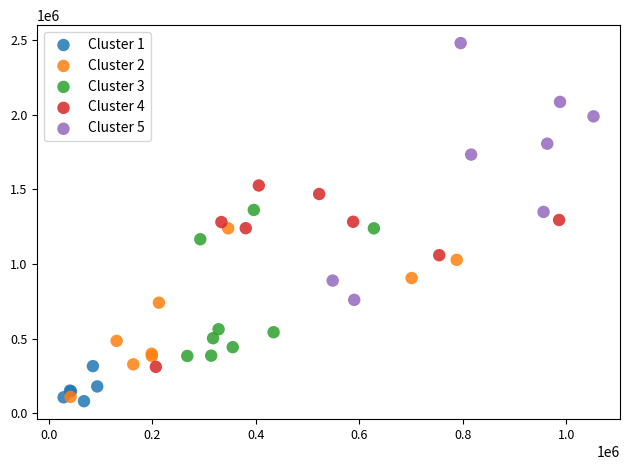

Which series has the largest Y range (max minus min)?

Cluster 5